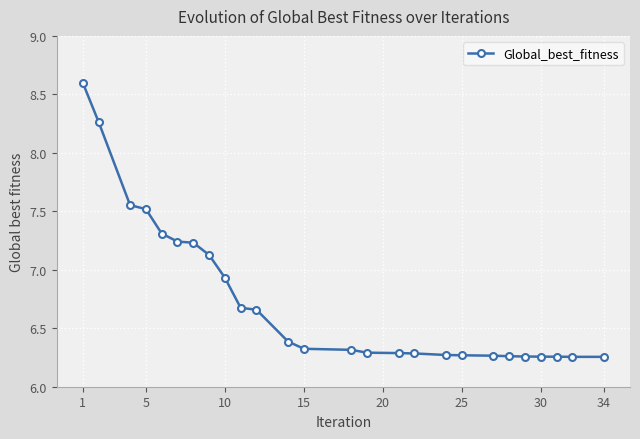

Is this an area chart (filled region under the line)?

No